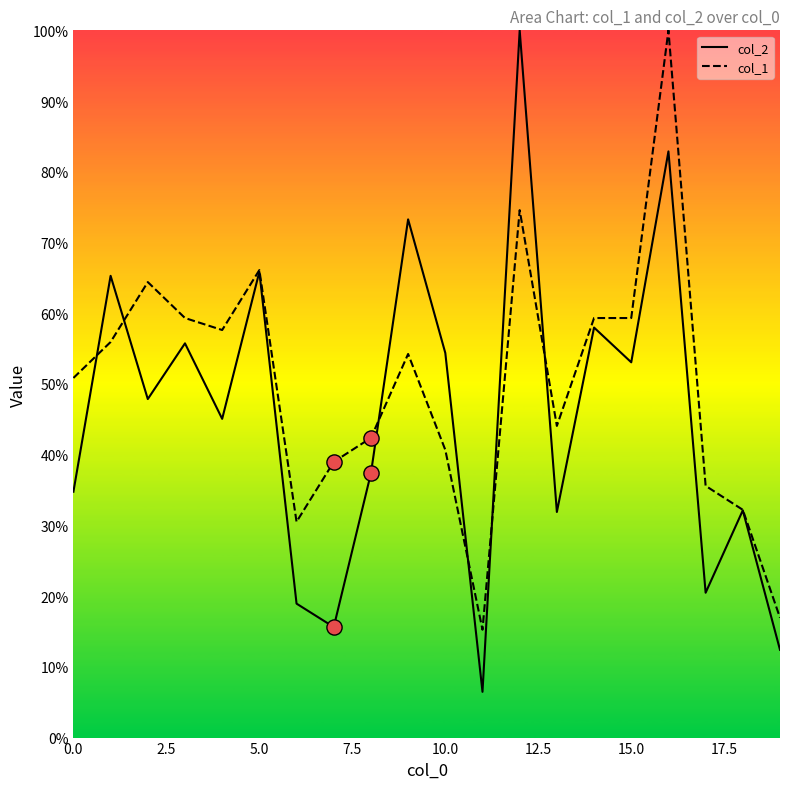

At how many categories does at least one series exceed 27?

18